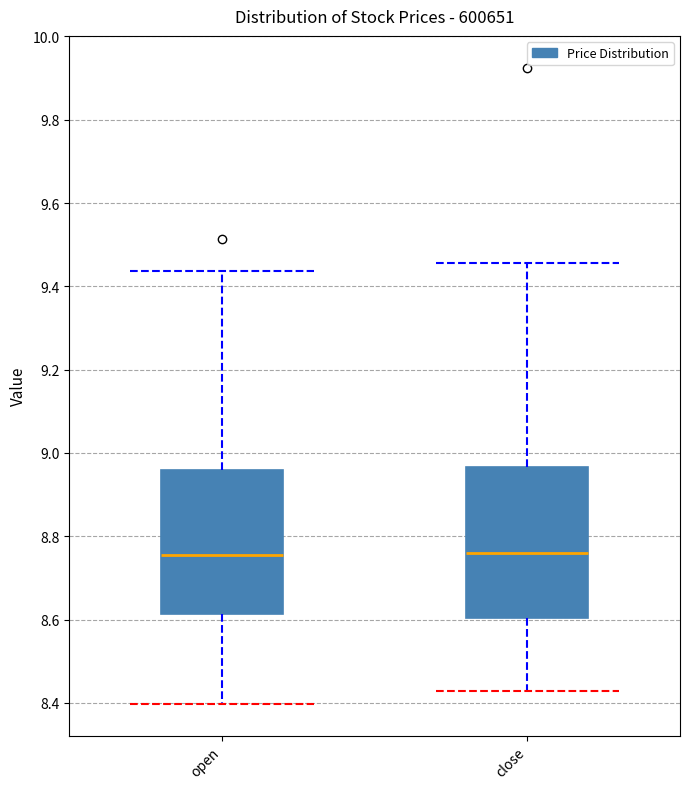

Reading left to right, transcribe this box plot: for each box, give where its median line is, the range the box spans, and where its two whiskers end, as read against the y-axis. The values are not printed on the chart, so give them approximately, as read against the axis.

open: median 8.76, box 8.62 to 8.96, whiskers 8.40 to 9.44
close: median 8.76, box 8.60 to 8.96, whiskers 8.42 to 9.46